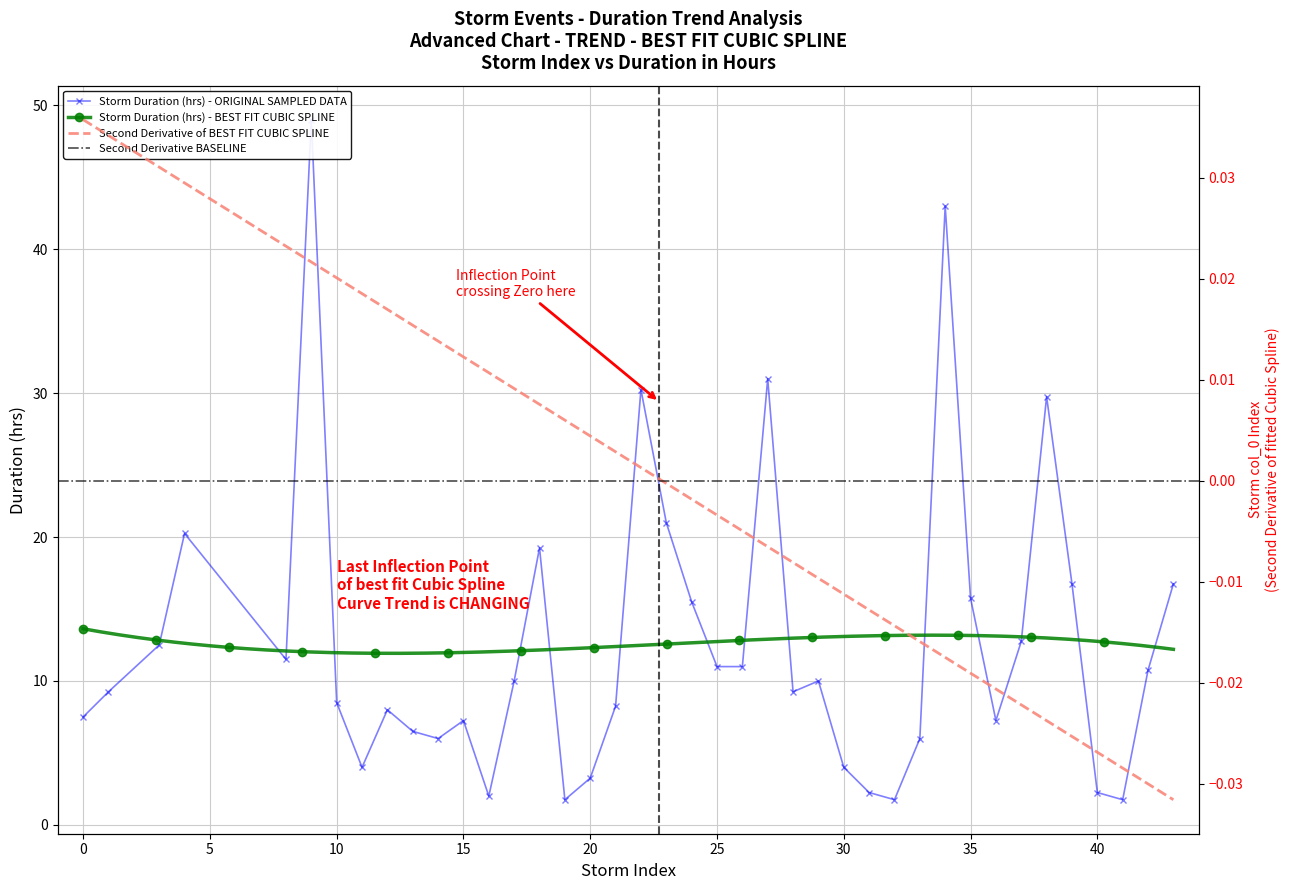

Between 16 and 9, which is larger?

9